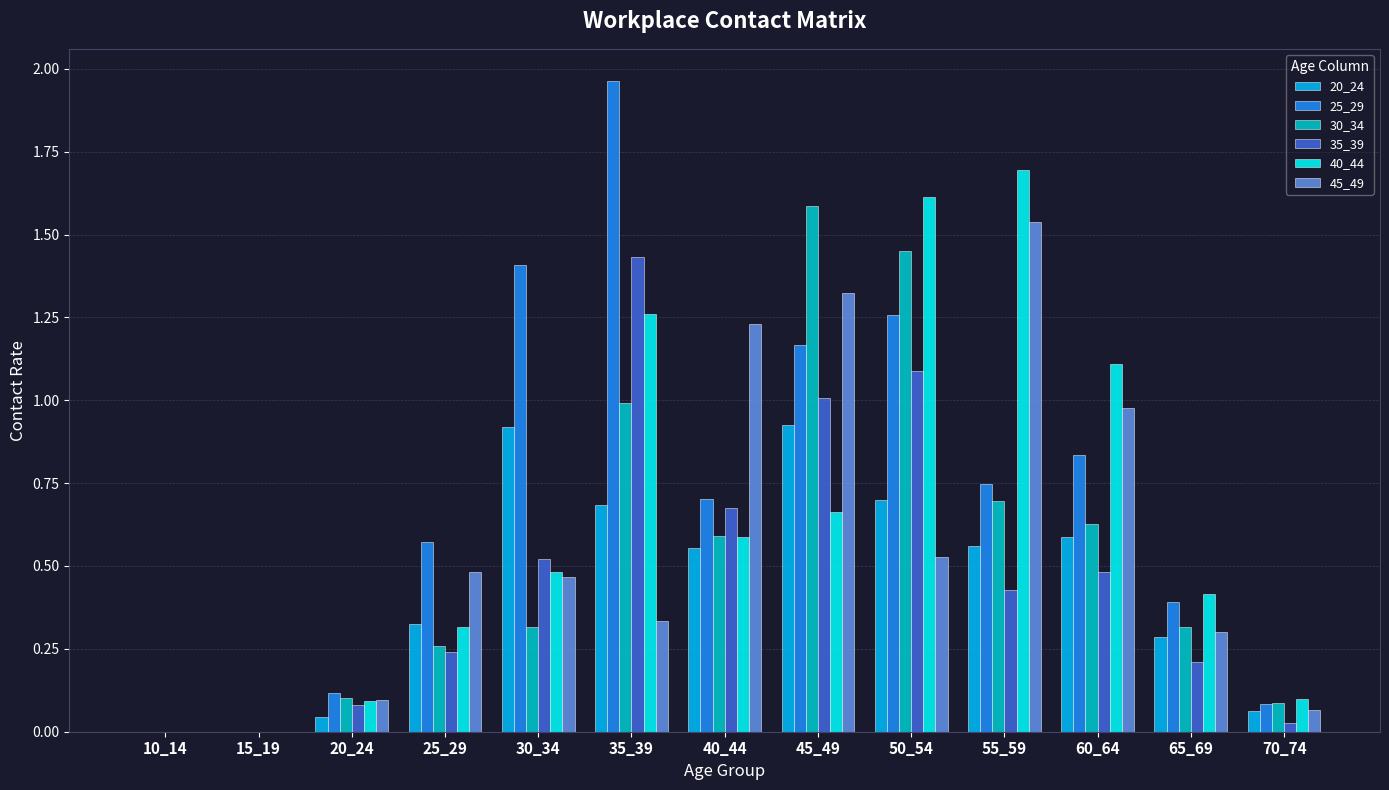

Which series changed the most between 10_14 and 45_49?

30_34